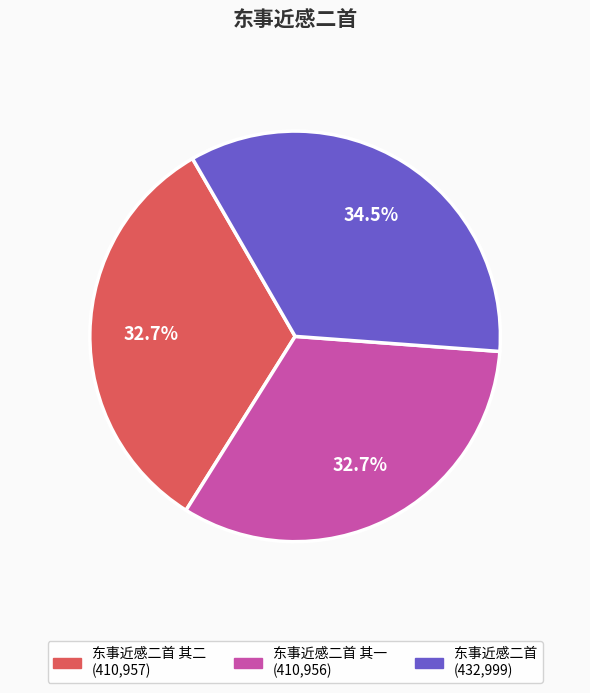

Is there any slice that represents more than half of the pie?

No